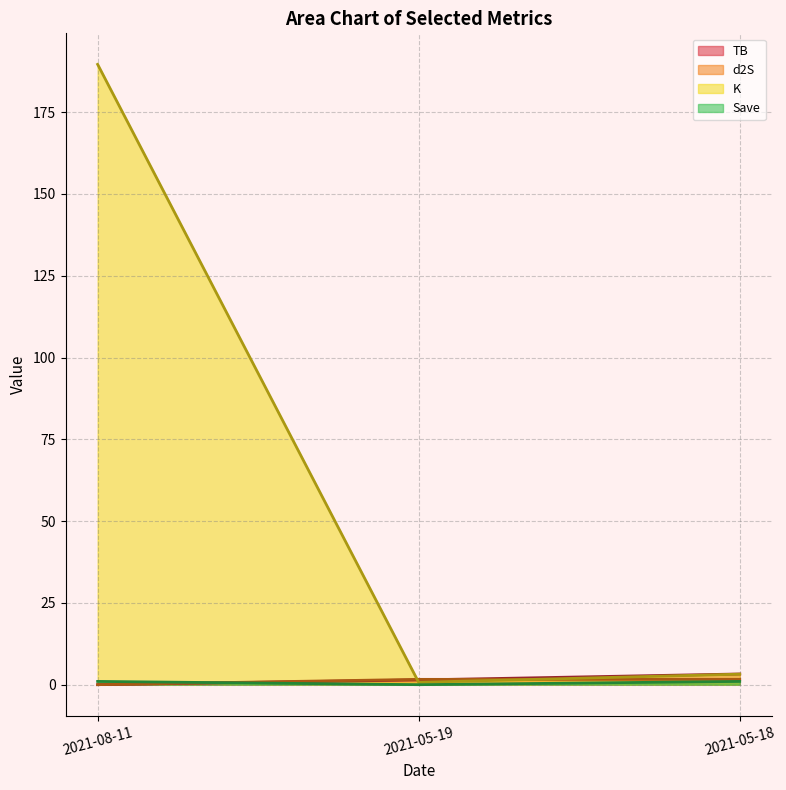

What is the spread (max minus min) of values at 2021-05-19?

1.6